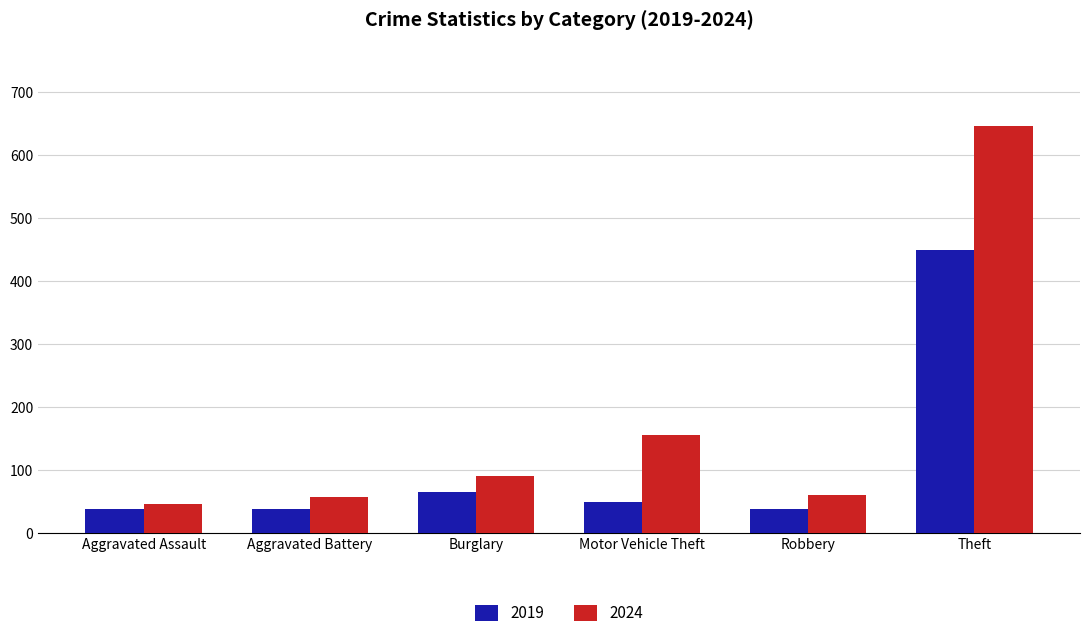

What is the minimum value shown in the chart?

37